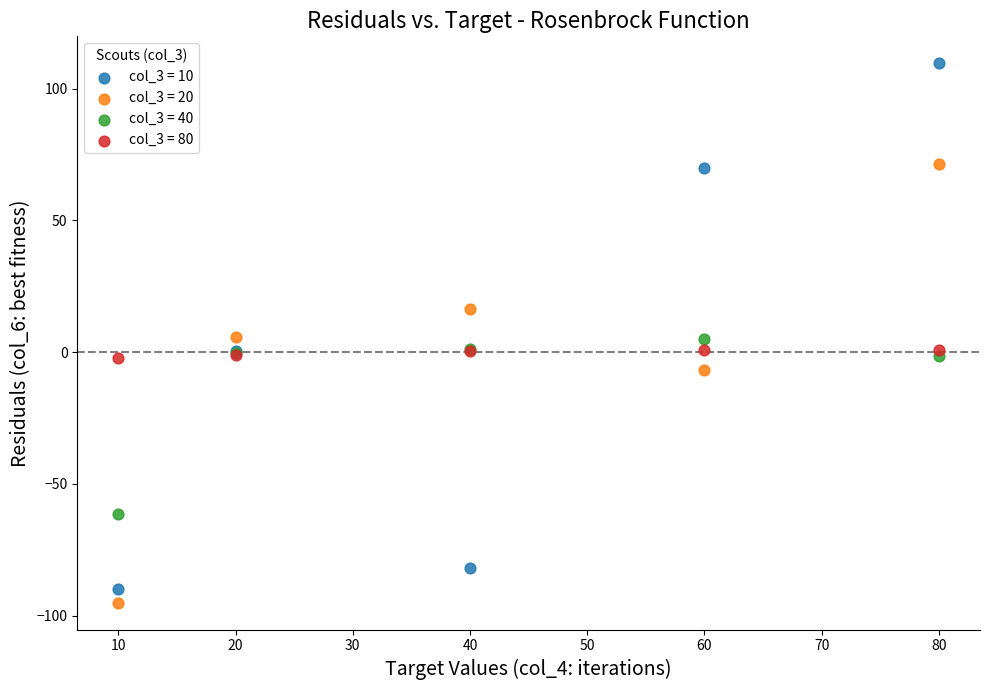

Which series reaches the maximum Y coordinate?

col_3 = 10